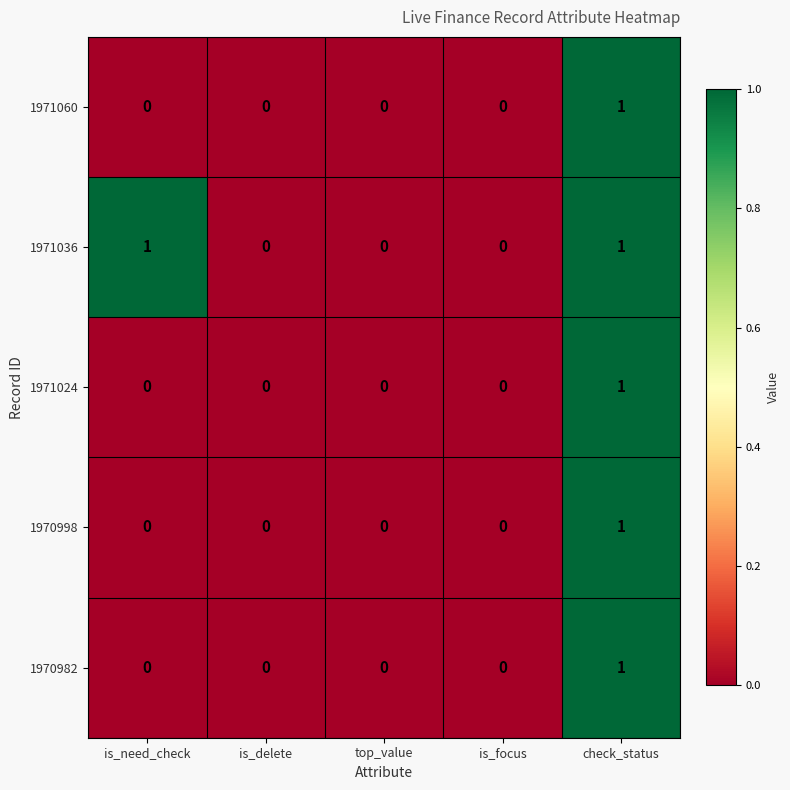

Count the 1971060 values in the range 0 to 1.

5